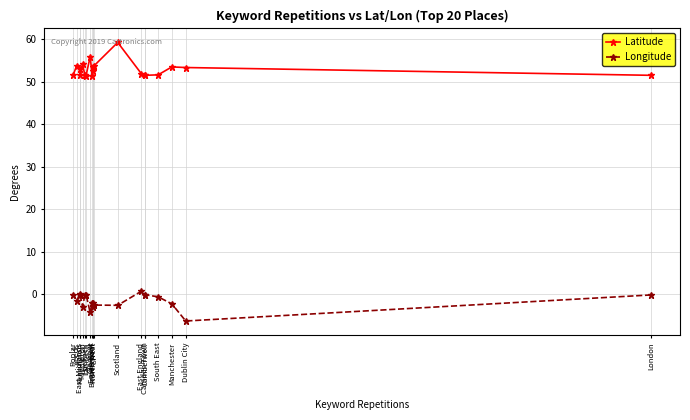

Does the chart have visible grid lines?

Yes